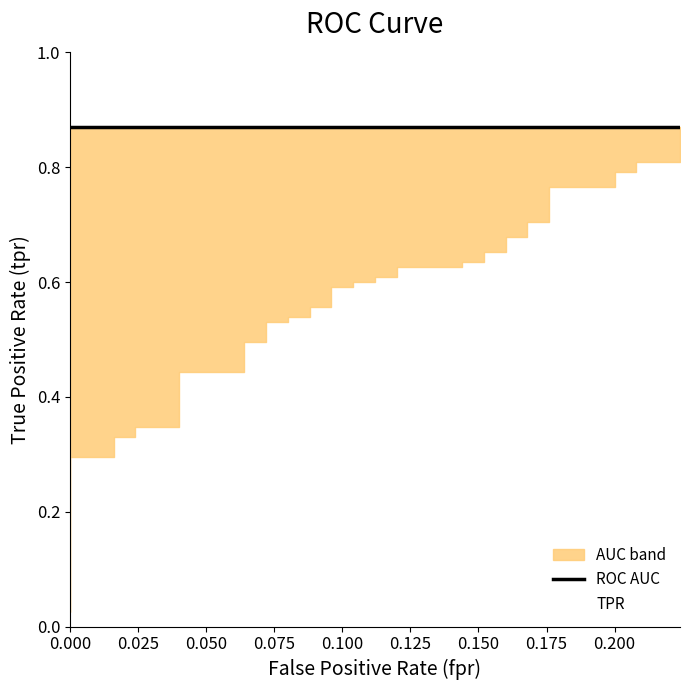

The TPR series shows 0.7 at 11. True or false?

False